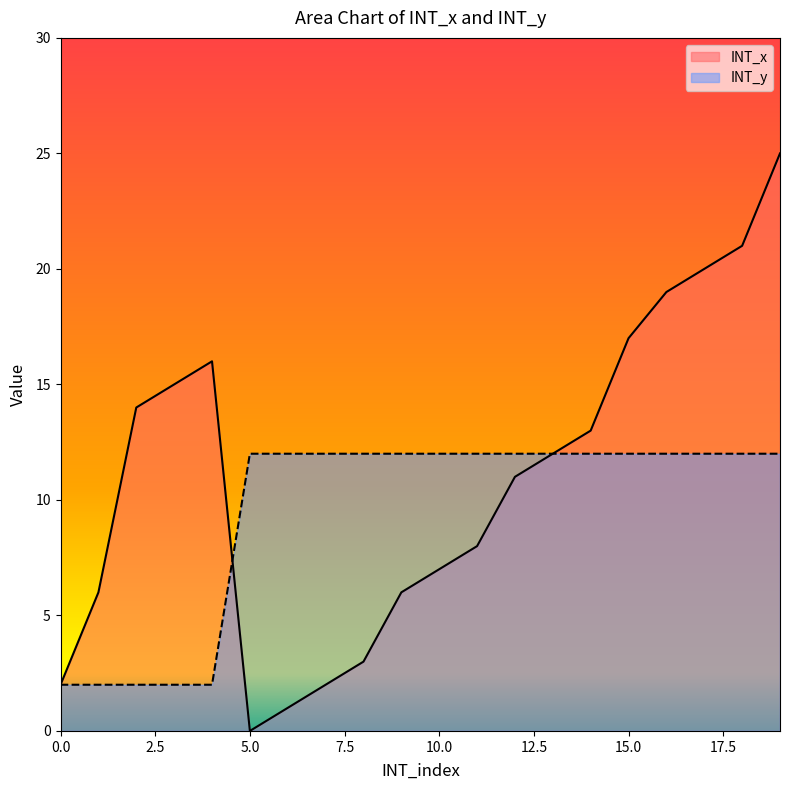

How many categories are shown in the chart?

20